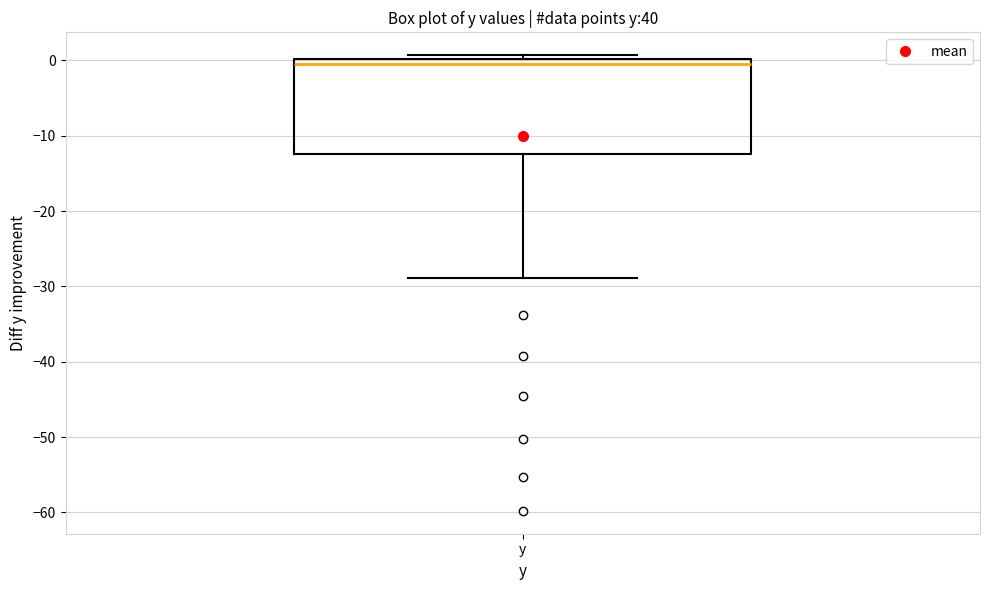

Read this box plot against the y-axis: the position of the median line, the range covered by the box, and the ends of both whiskers. The values are not printed on the chart, so give them approximately, as read against the axis.

median 0 (just below the box's upper edge), box -12 to 0, whiskers -29 to 1